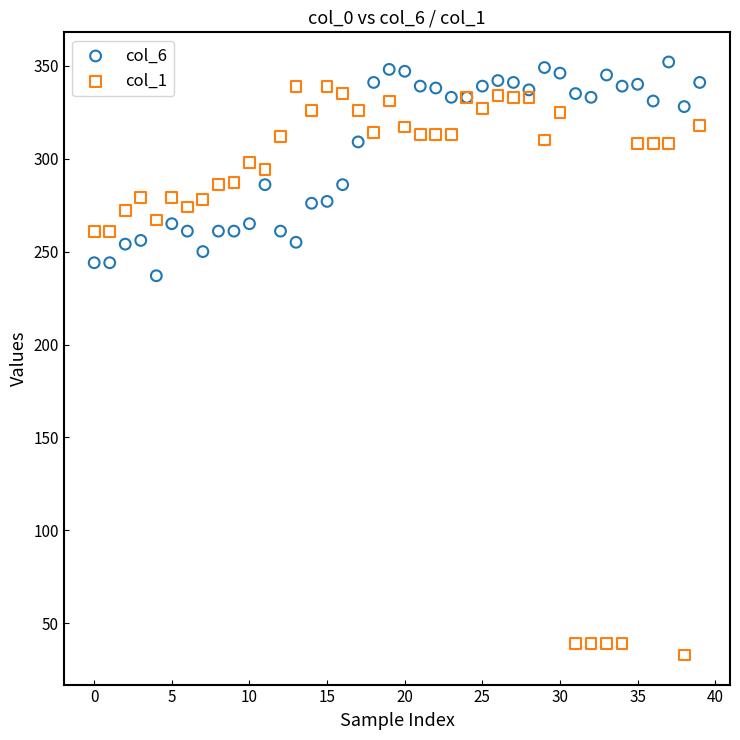

In the col_1 series, what Y value is closest to 186?

261